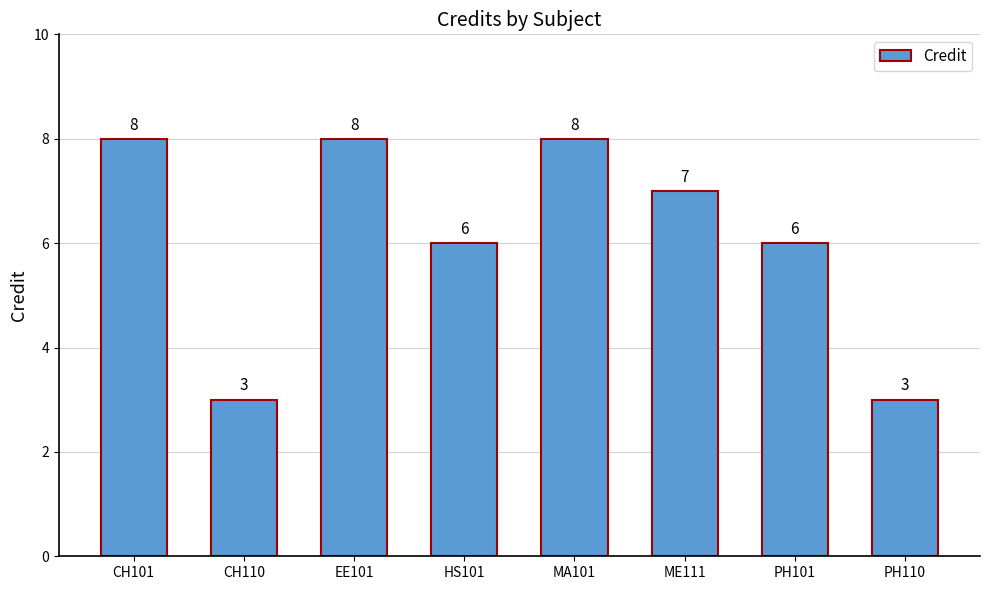

Reading left to right, transcribe all the data shown in this chart.

CH101=8	CH110=3	EE101=8	HS101=6	MA101=8	ME111=7	PH101=6	PH110=3